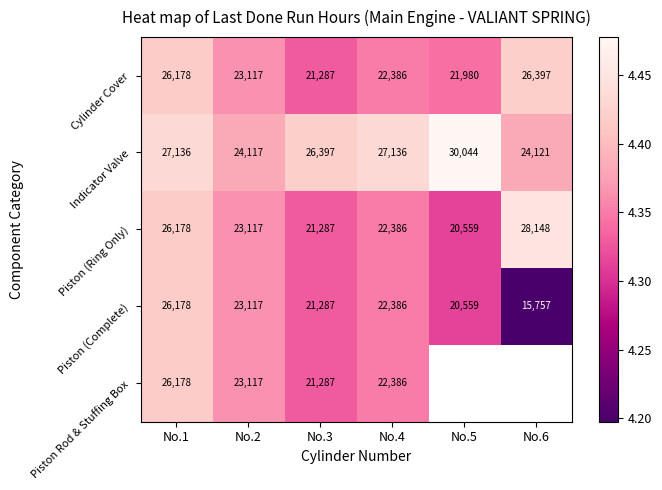

Is the value of Indicator Valve at No.2 greater than the value of Piston (Complete) at No.6?

Yes